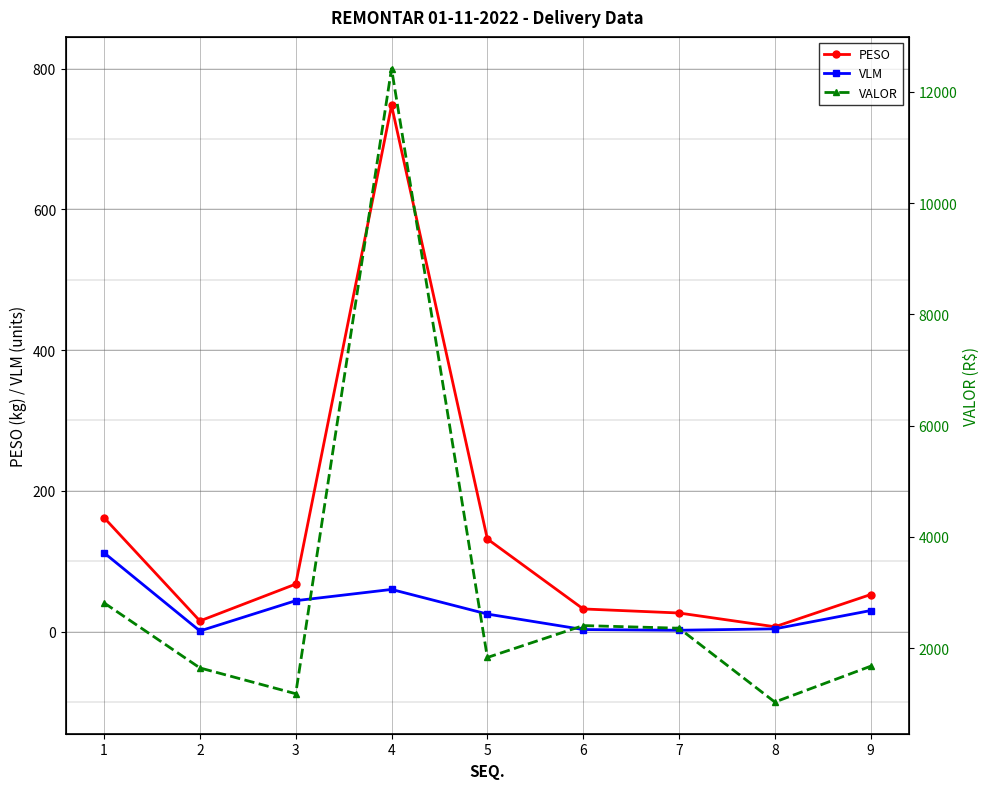

What is the value of the VALOR point at the 9th from the left?

1675.7